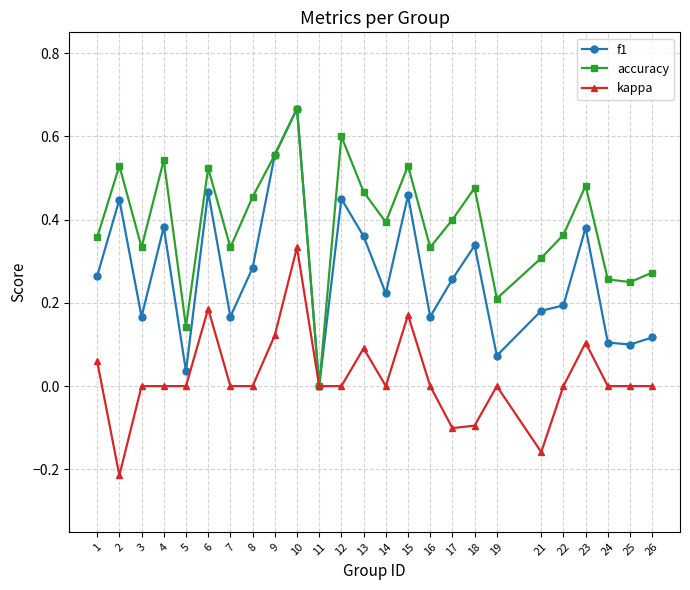

Which series changed the most between 23 and 26?

f1